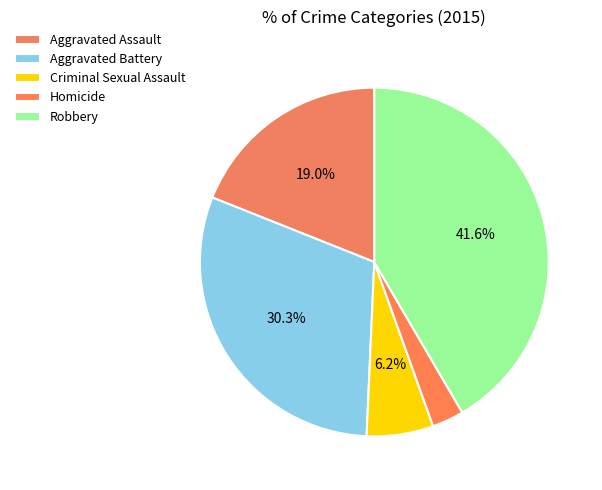

To the nearest percent, what is the combined percentage of Aggravated Battery and Criminal Sexual Assault?

37%